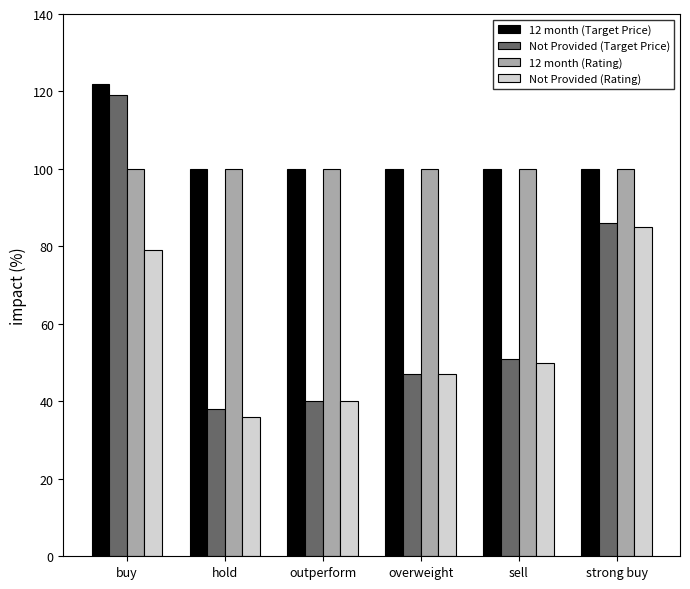

What is the average value of the 12 month (Rating) series?

100